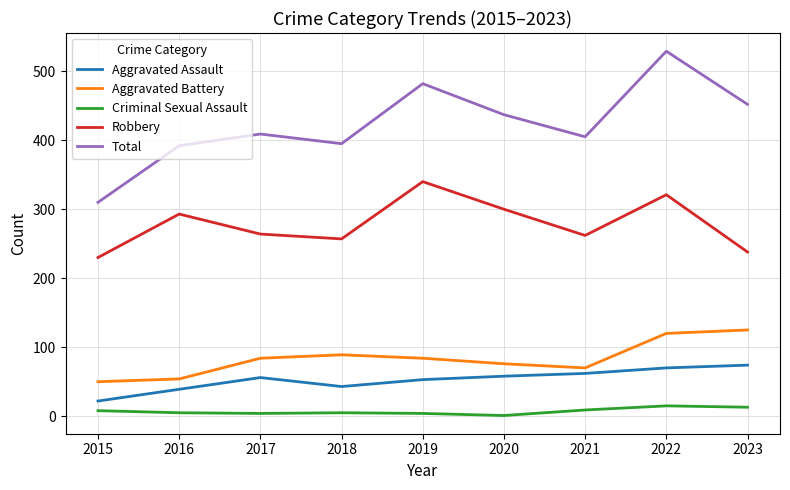

Does the chart have visible grid lines?

Yes